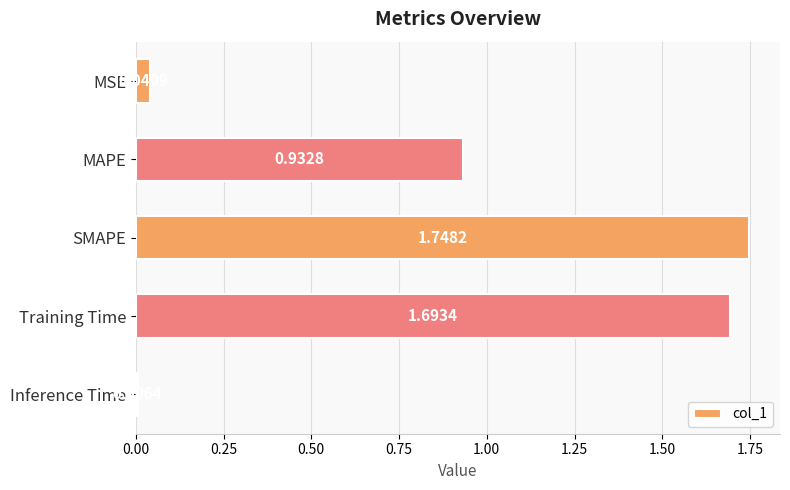

What is the change in value from MSE to MAPE?

+0.9